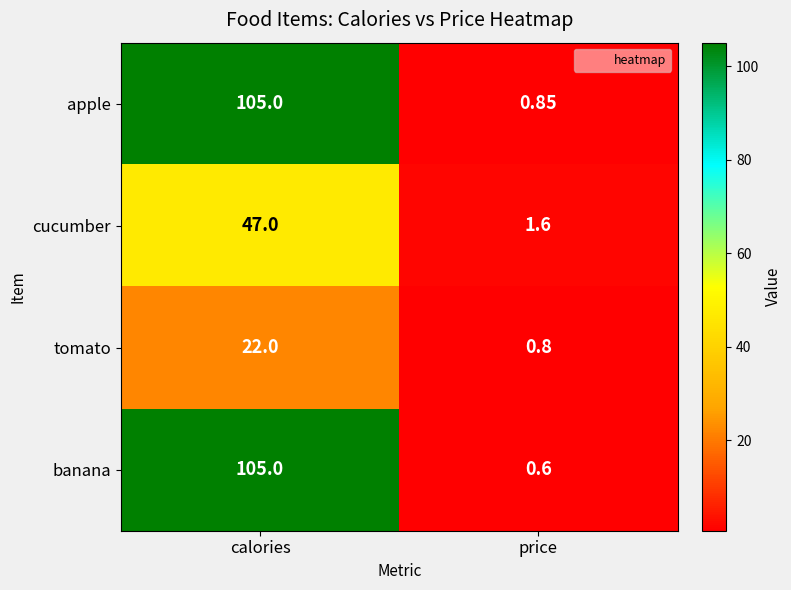

Count the number of data series in this chart.

4